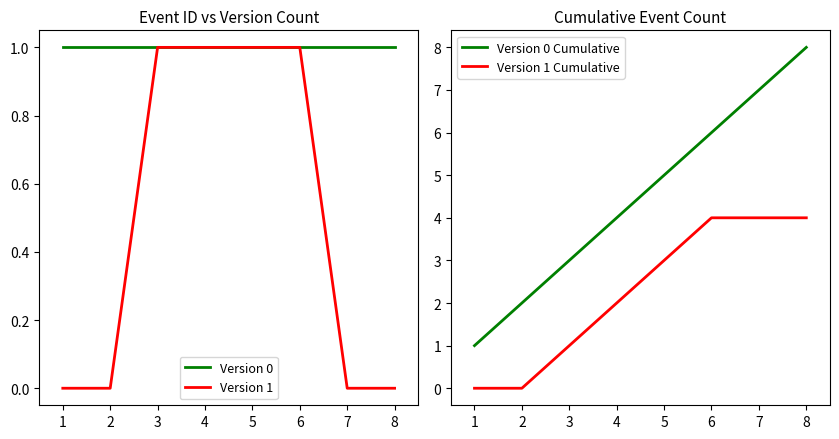

Is the value of Version 0 at 1 greater than the value of Version 1 at 8?

Yes